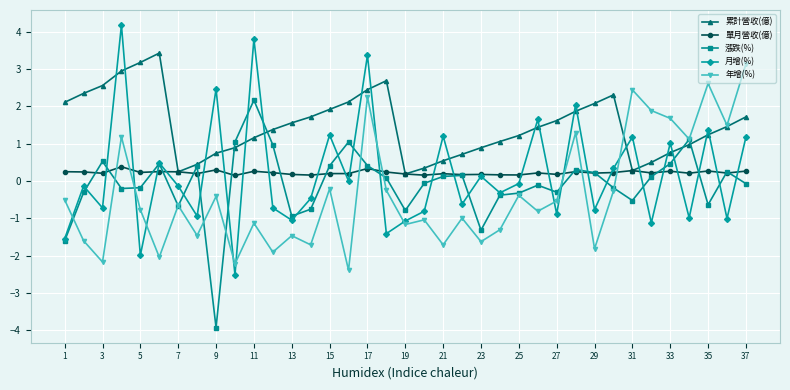

What is the value of the 漲跌(%) point at the 22nd from the left?

0.2